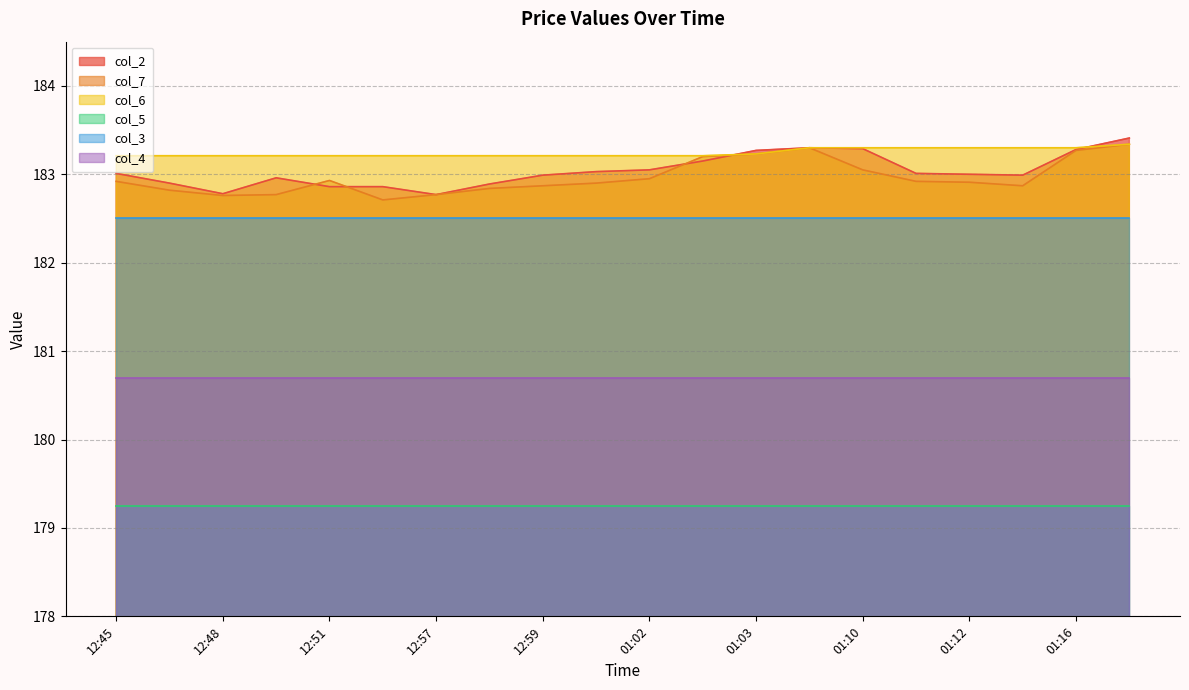

What is the total value across all series at 12:59?

1091.5